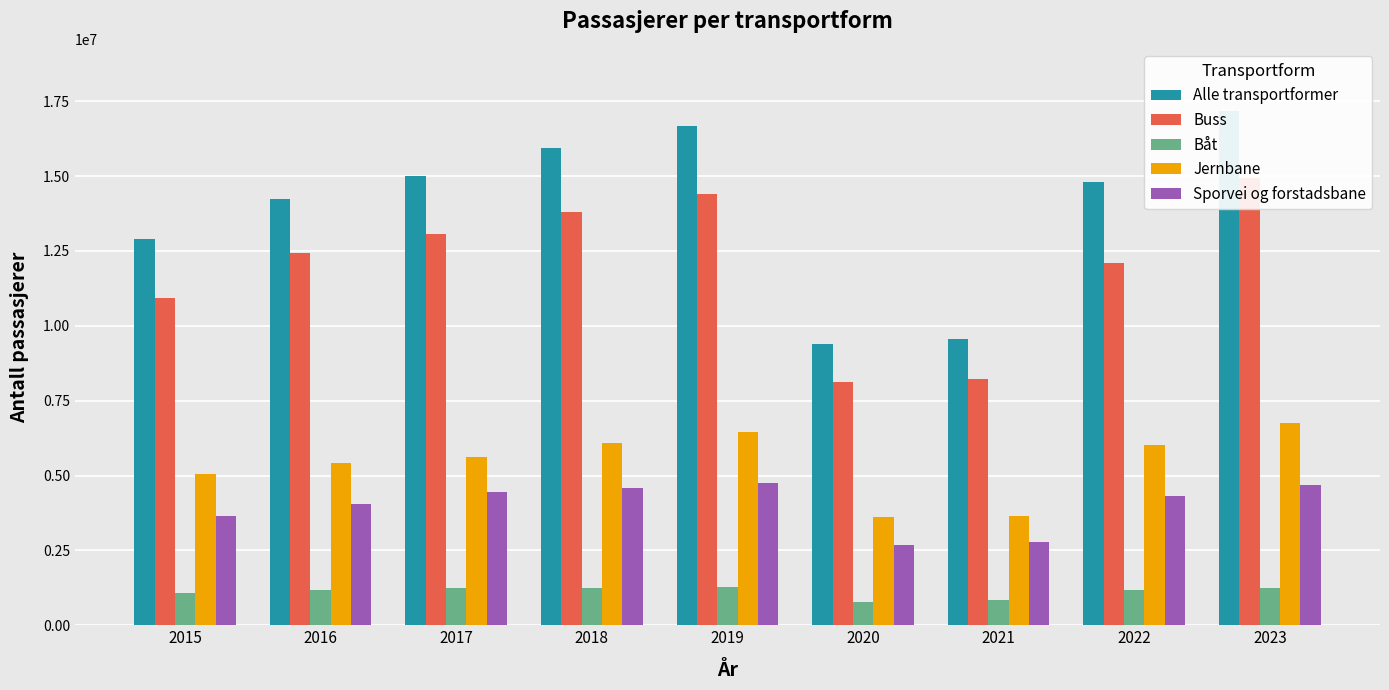

Read the Buss value at 2022, to the nearest 50.

12086800